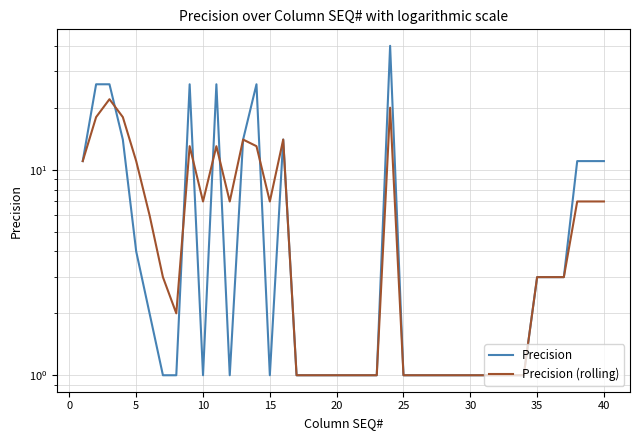

What is the value of the Precision (rolling) point at the 9th from the left?

13